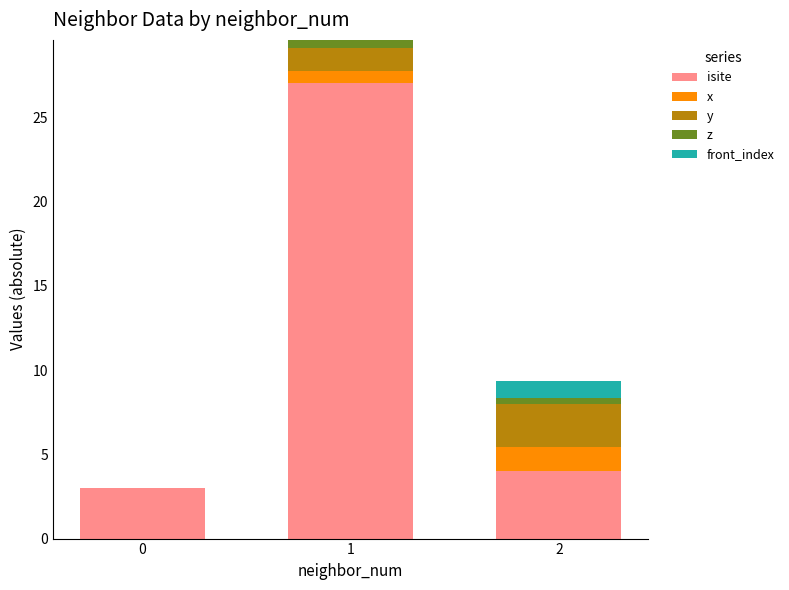

The isite series shows 5.2 at 0. True or false?

False